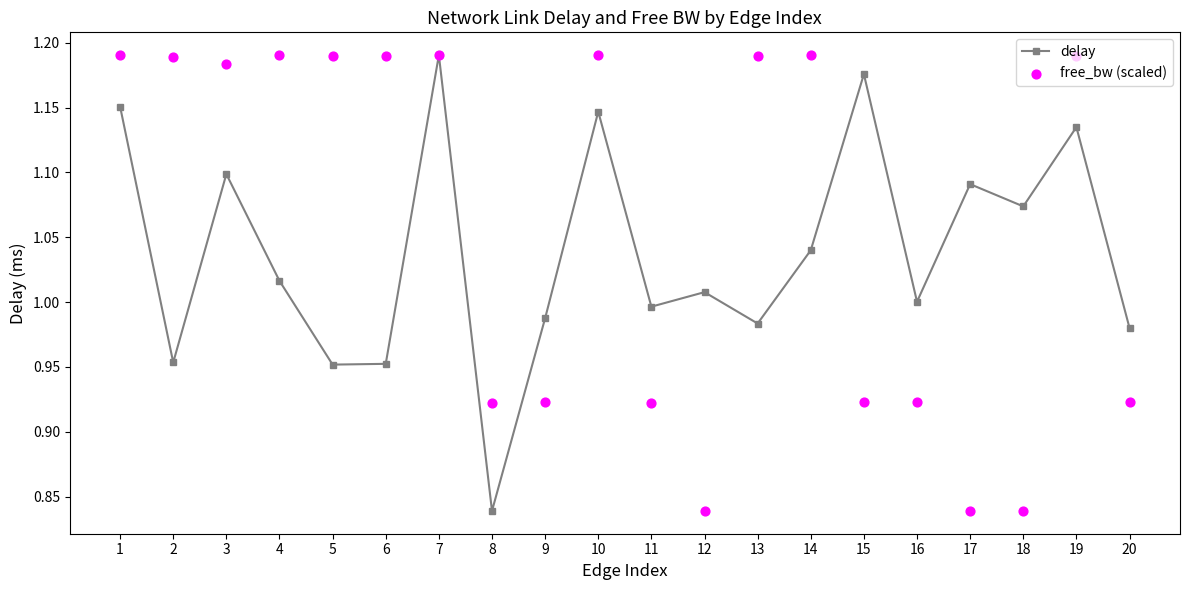

What are all the series names shown in the legend?

delay, free_bw (scaled)